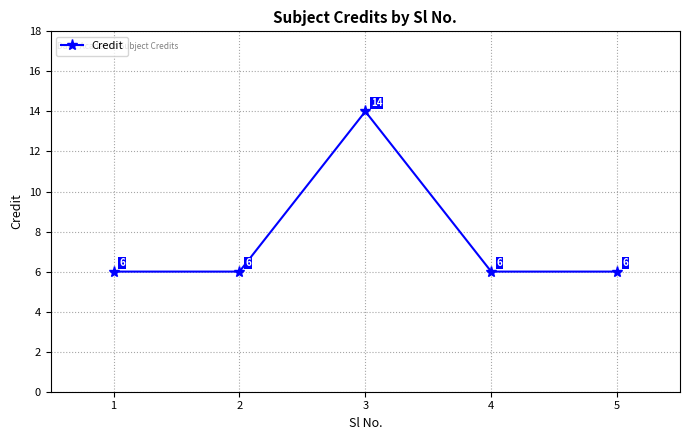

What value does the data have at 1?

6